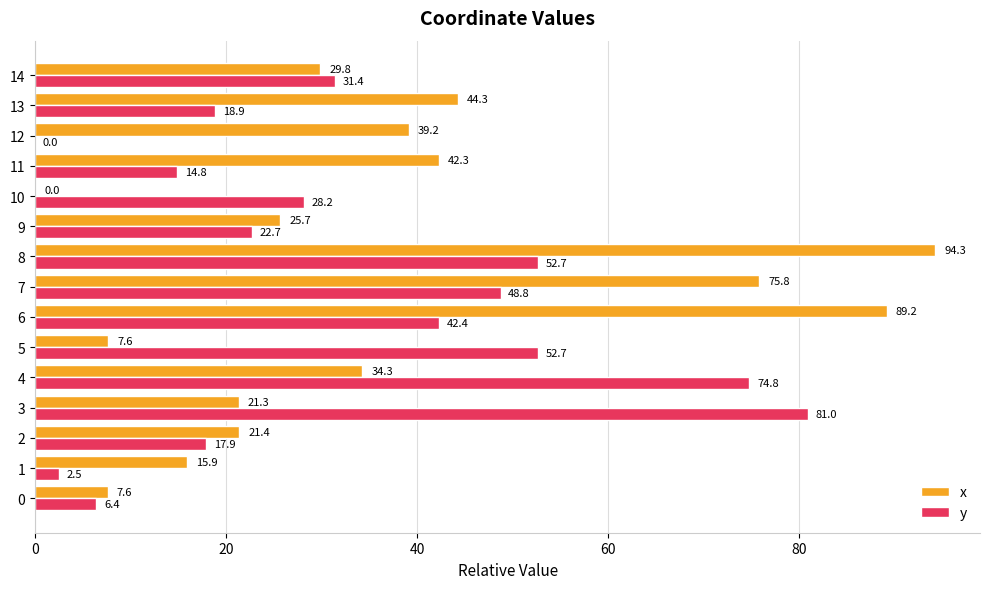

The value of y at 7 is 48.8. True or false?

True